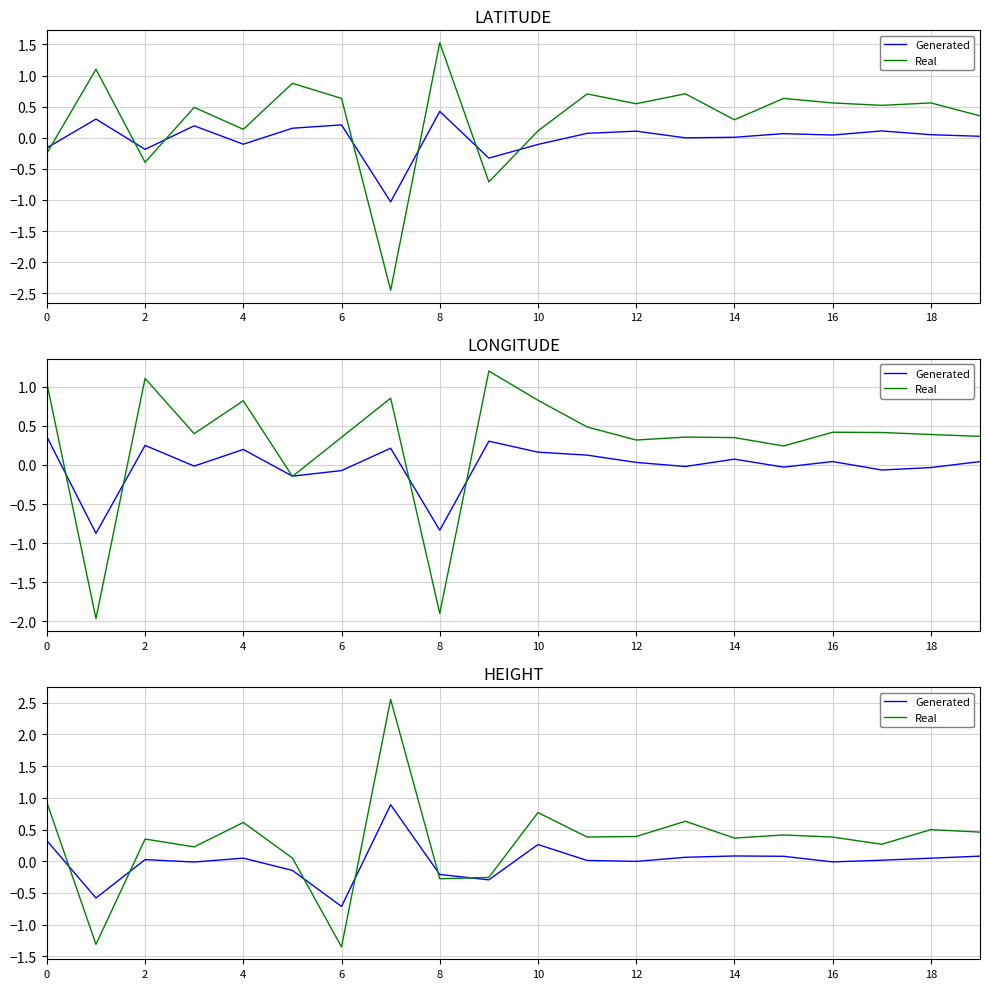

At which category does Real reach its first local valley?

2